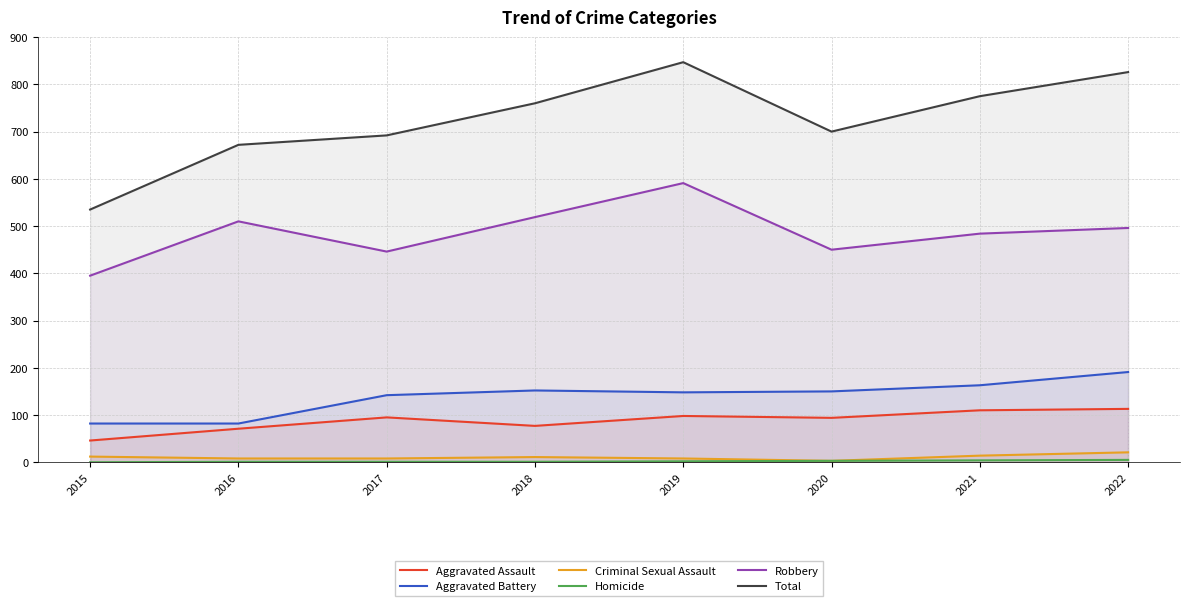

Is the value of Aggravated Assault at 2020 greater than the value of Criminal Sexual Assault at 2019?

Yes